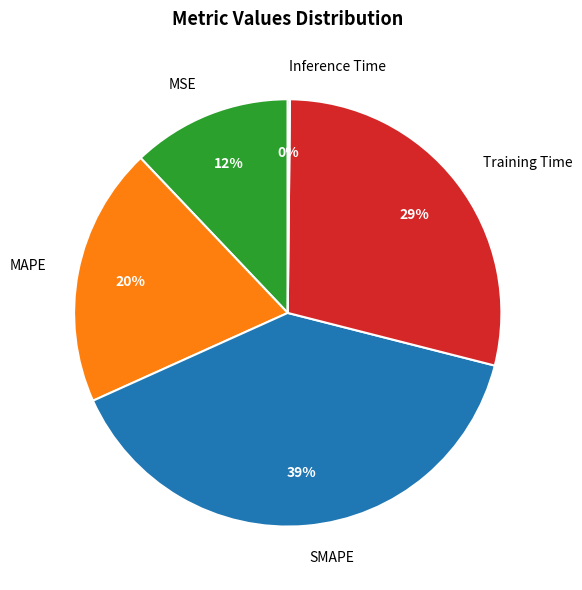

Between Training Time and MSE, which is larger?

Training Time